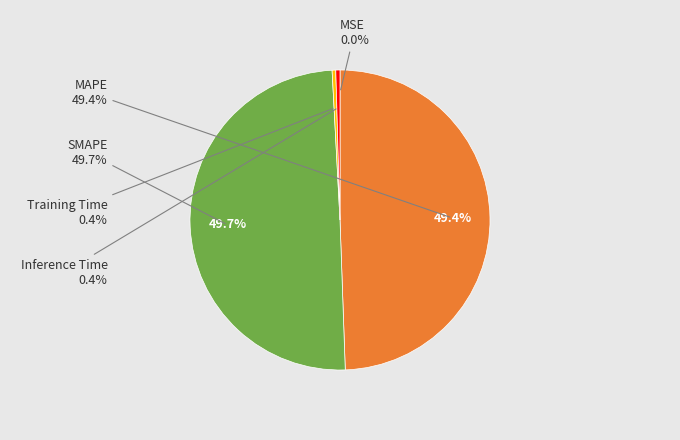

True or false: SMAPE accounts for 37% of the total.

False